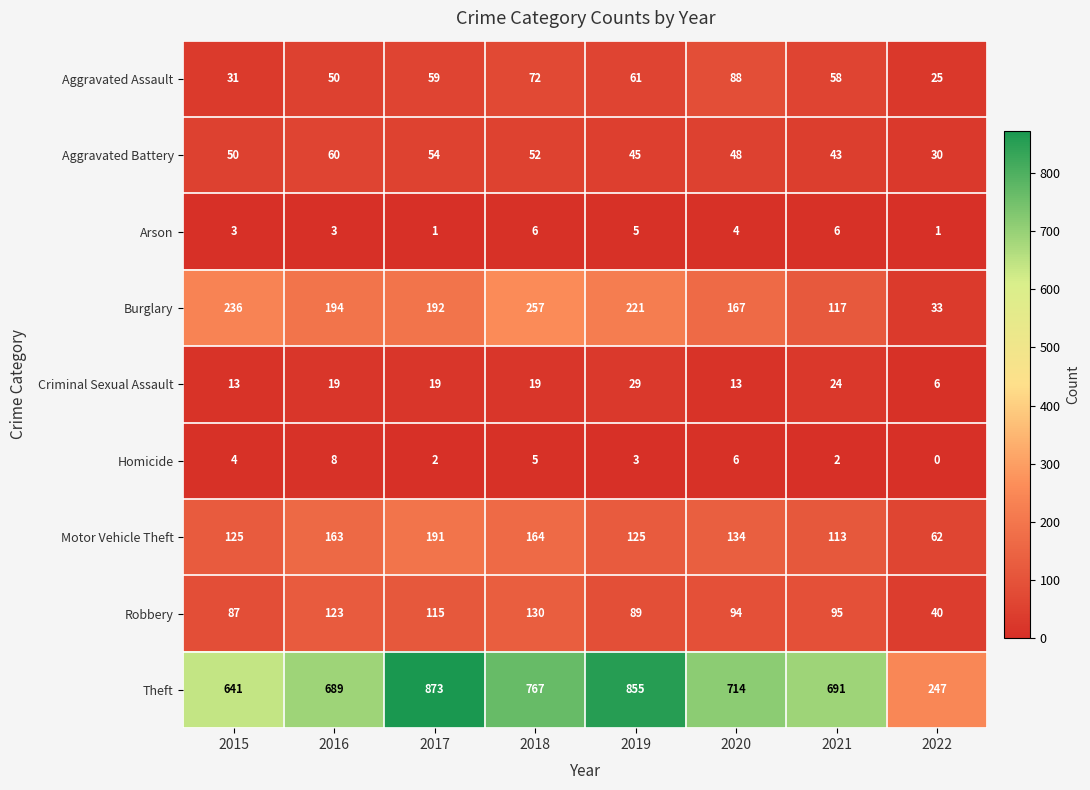

At which category is the sum across all series the highest?

2017